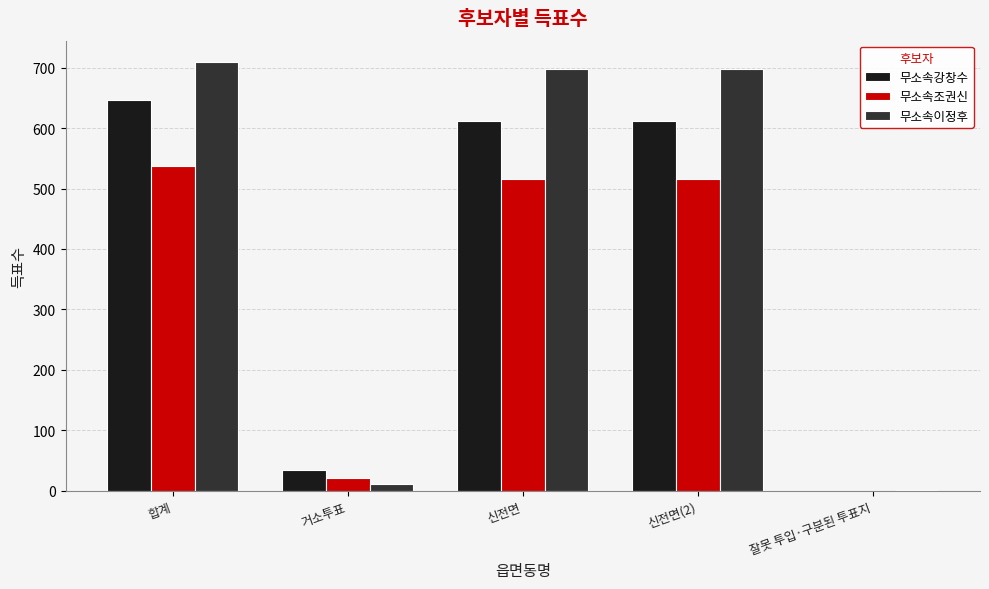

Which series changed the most between 합계 and 잘못 투입·구분된 투표지?

무소속이정후